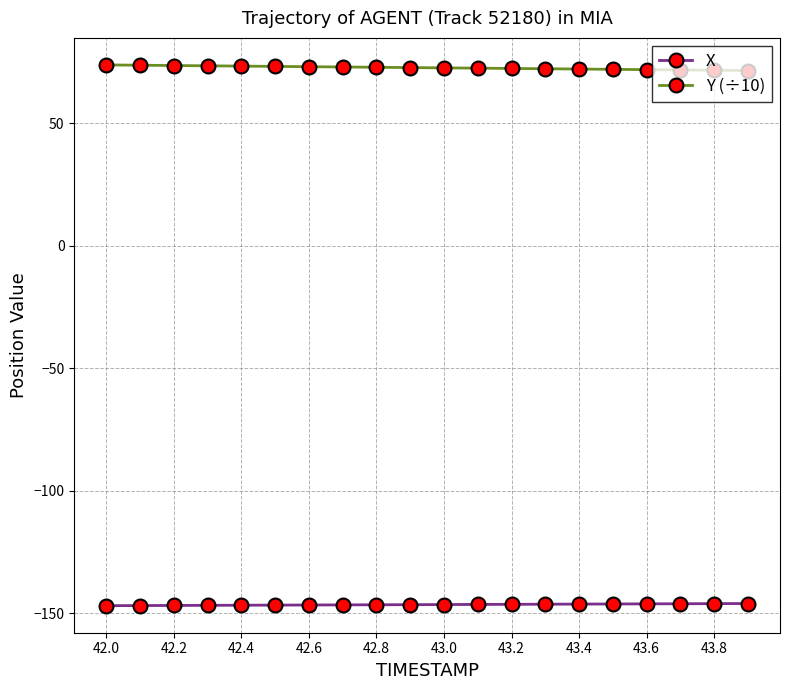

Which series has the largest total across all categories?

Y (÷10)